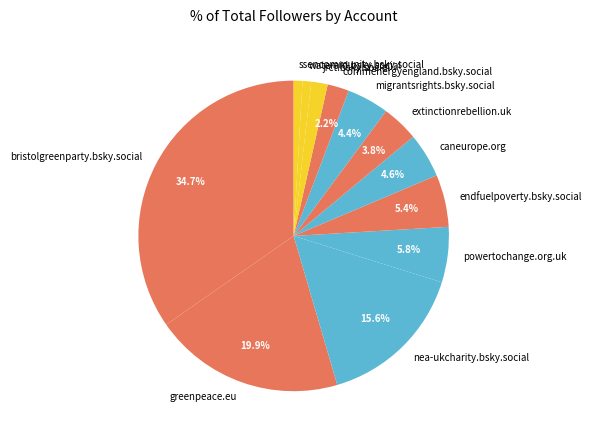

True or false: greenpeace.eu accounts for 35% of the total.

False